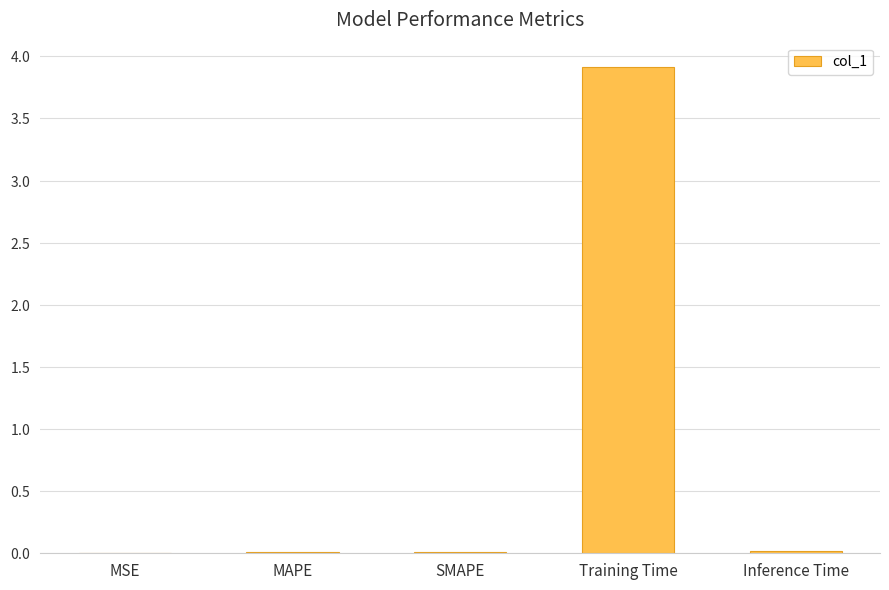

What is the label of the 3rd bar from the right?

SMAPE